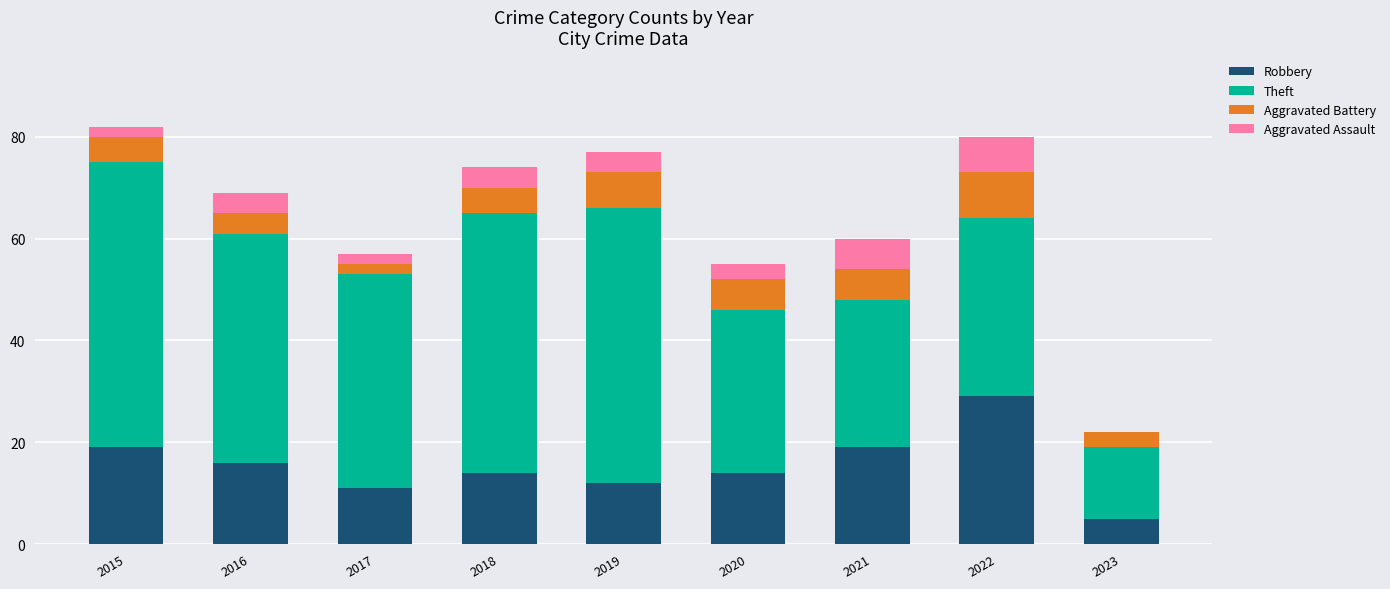

Count the number of data series in this chart.

4